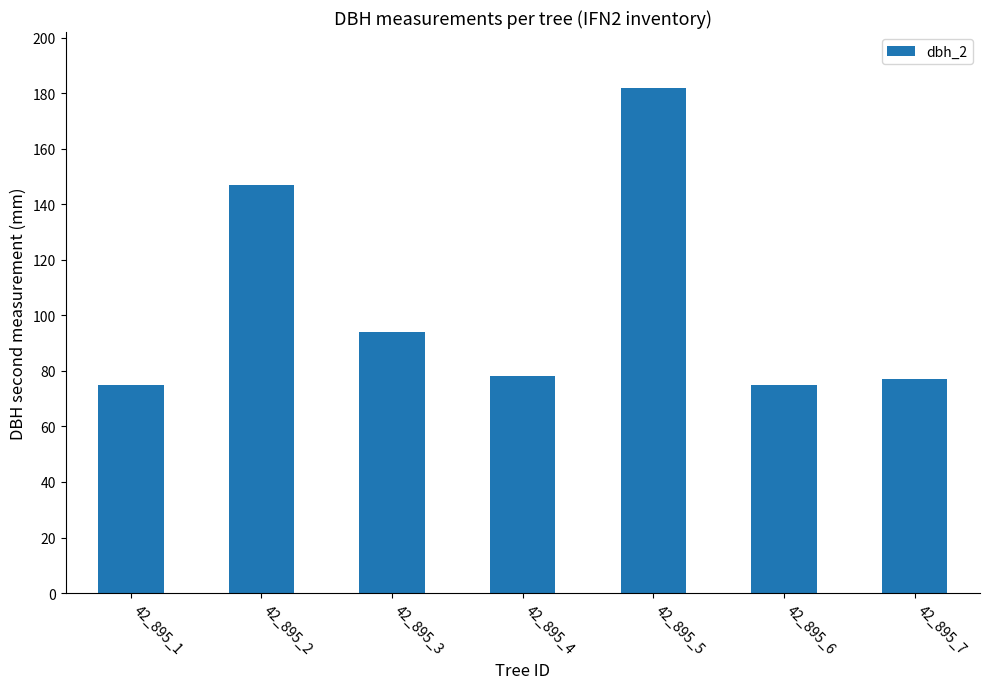

Is it true that the value at 42_895_5 is 182?

True